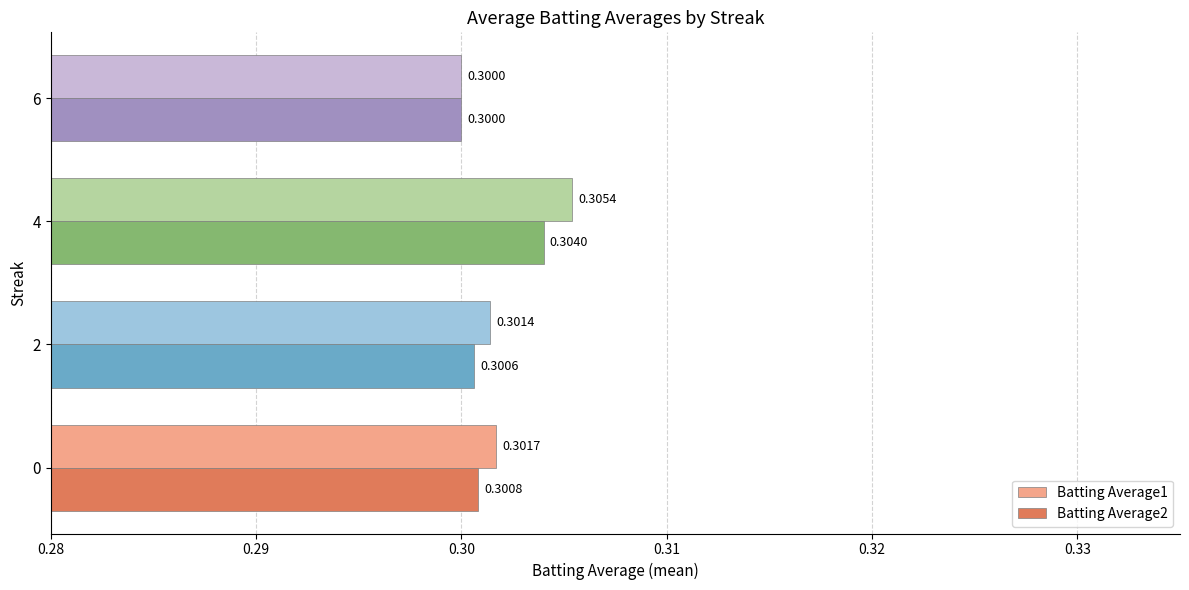

What is the average value of the Batting Average1 series?

0.3